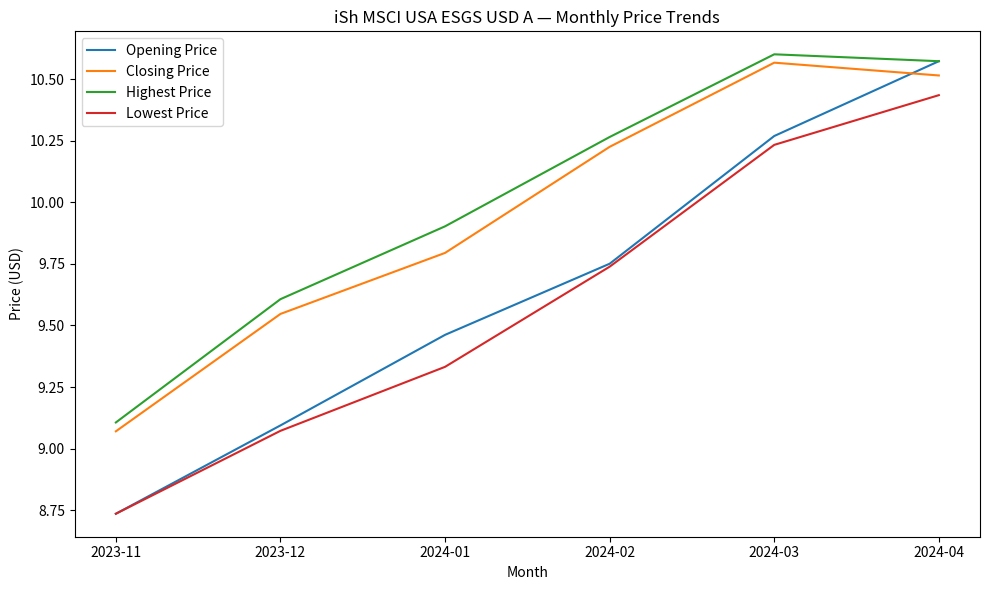

Which category has the lowest value across all series?

2023-11